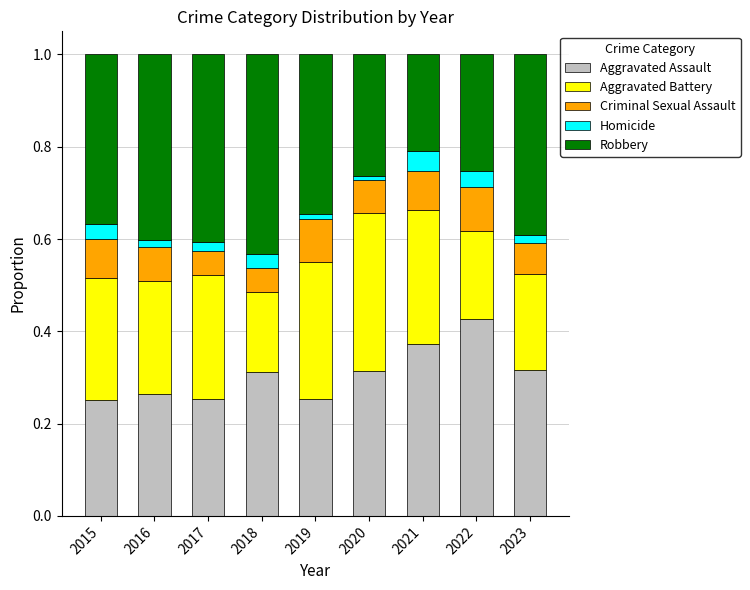

Is it true that Aggravated Assault equals 0.1 at 2021?

False